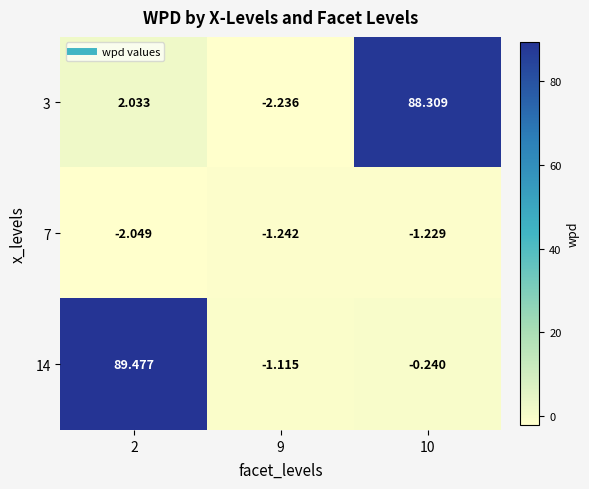

Is the value of 7 at 2 greater than the value of 14 at 9?

No